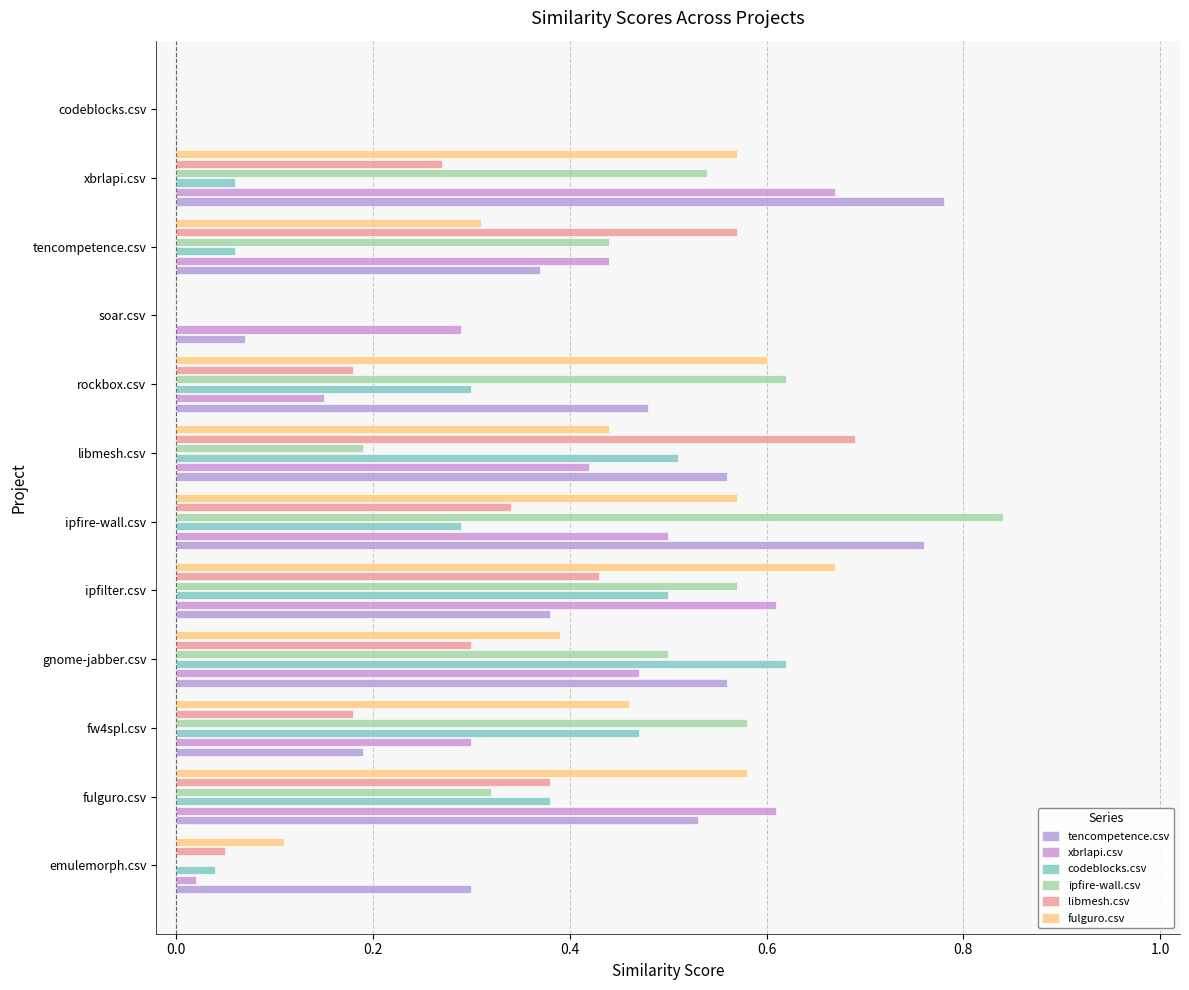

How many categories are shown in the chart?

12